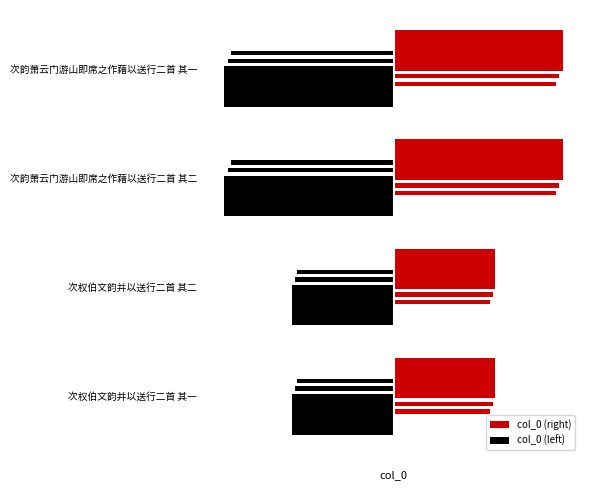

What are all the series names shown in the legend?

col_0 (right), col_0 (left)